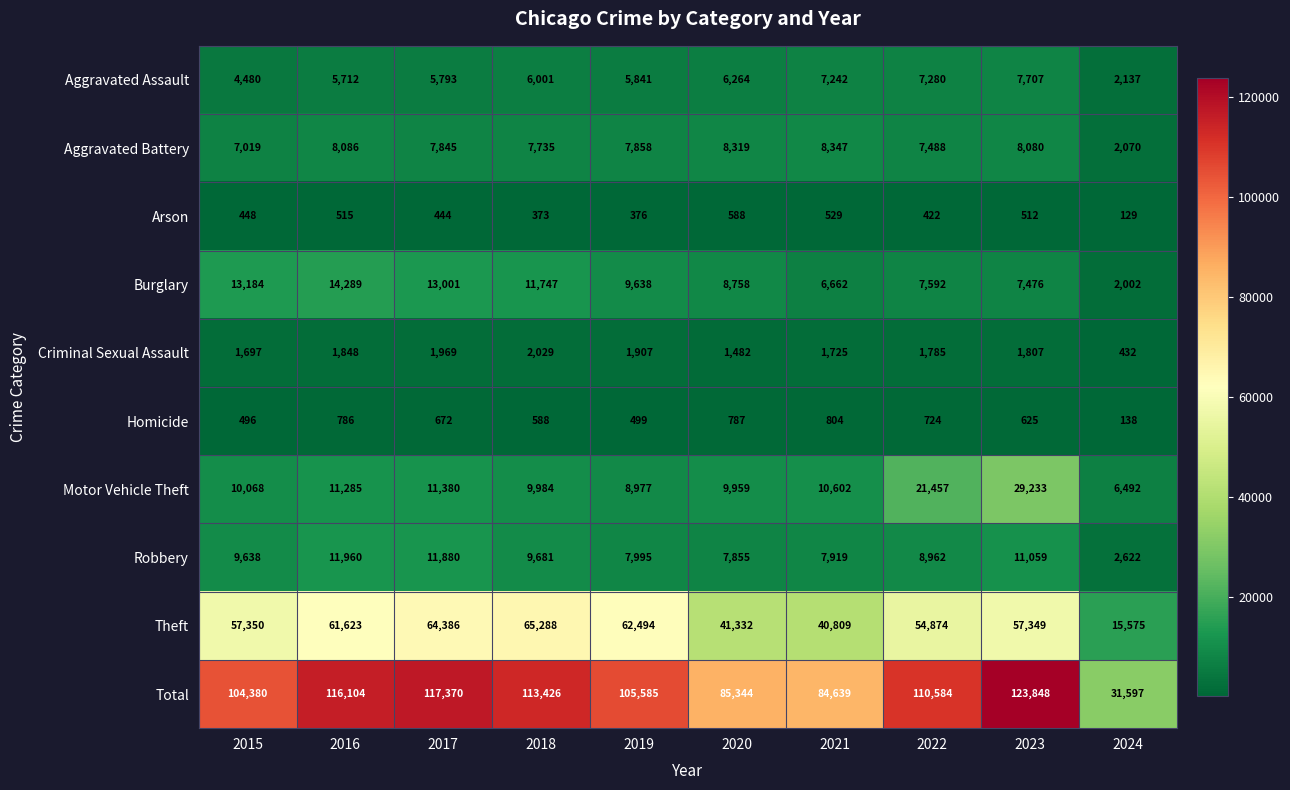

The value of Aggravated Battery at 2015 is 7019. True or false?

True